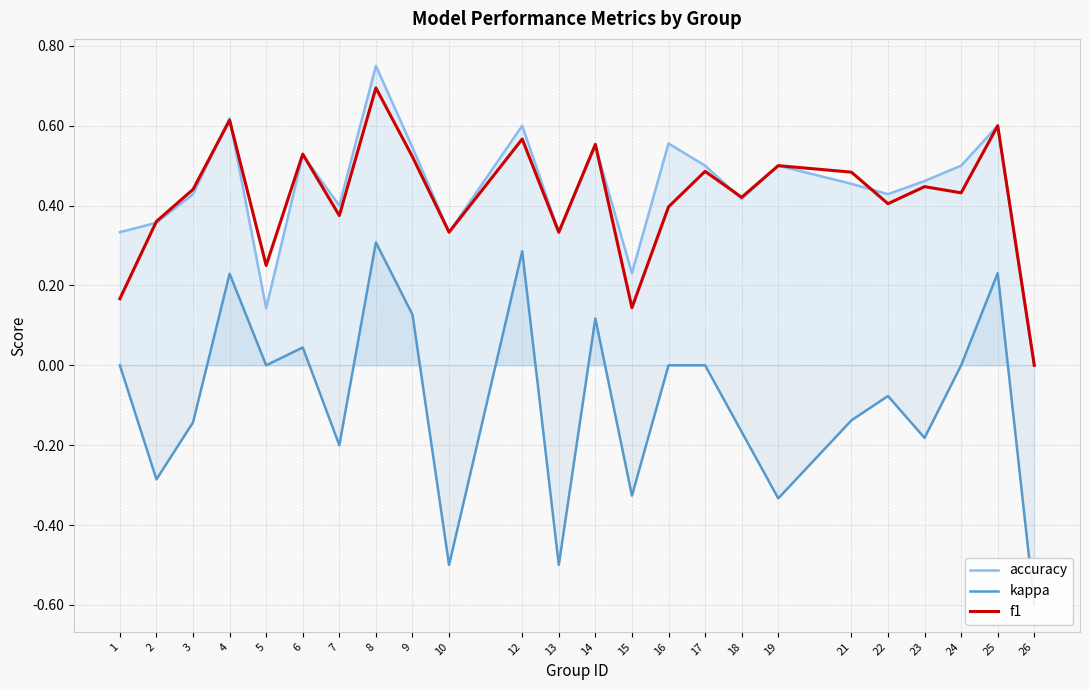

Which series has the largest range (max minus min)?

kappa